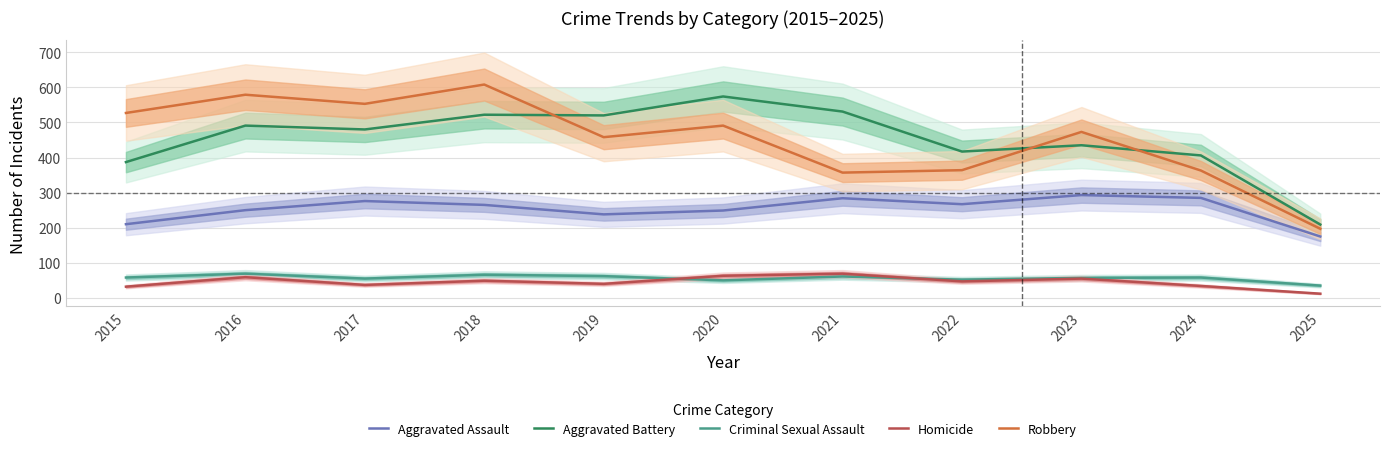

Reading left to right, list all the values displayed in this chart.

Aggravated Assault: 2015=210	2016=250	2017=276	2018=265	2019=238	2020=249	2021=284	2022=267	2023=293	2024=285	2025=175
Aggravated Battery: 2015=387	2016=491	2017=480	2018=522	2019=520	2020=574	2021=531	2022=417	2023=435	2024=406	2025=209
Criminal Sexual Assault: 2015=58	2016=69	2017=55	2018=66	2019=62	2020=50	2021=61	2022=52	2023=57	2024=58	2025=35
Homicide: 2015=32	2016=59	2017=37	2018=49	2019=40	2020=63	2021=69	2022=47	2023=55	2024=34	2025=12
Robbery: 2015=527	2016=579	2017=553	2018=608	2019=458	2020=491	2021=357	2022=364	2023=473	2024=363	2025=197